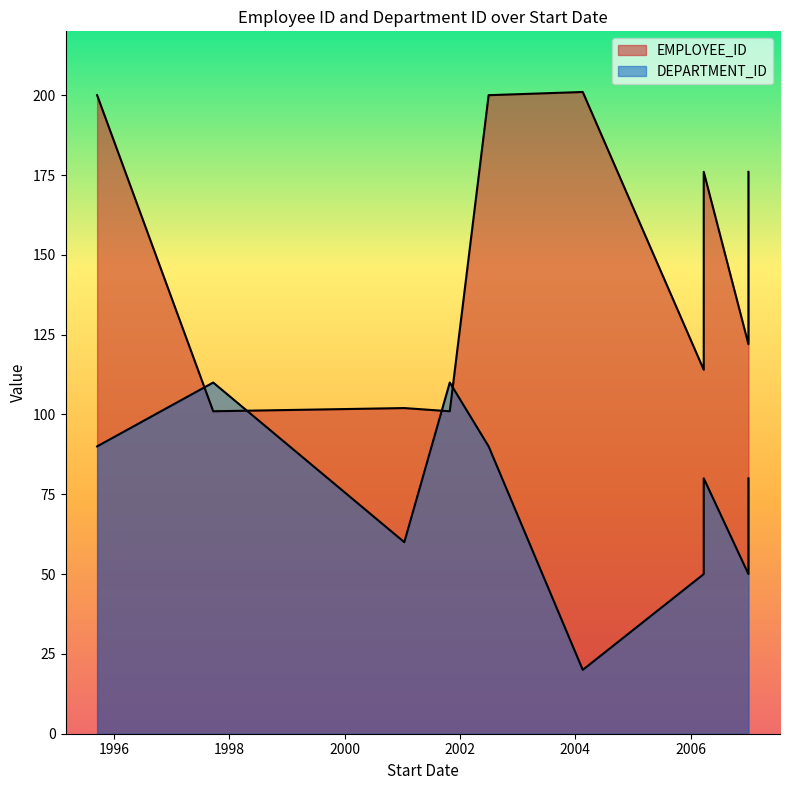

List the labels in order of DEPARTMENT_ID value, largest first.

1997-09-21, 2001-10-28, 1995-09-17, 2002-07-01, 2006-03-24, 2007-01-01, 2001-01-13, 2006-03-24, 2007-01-01, 2004-02-17